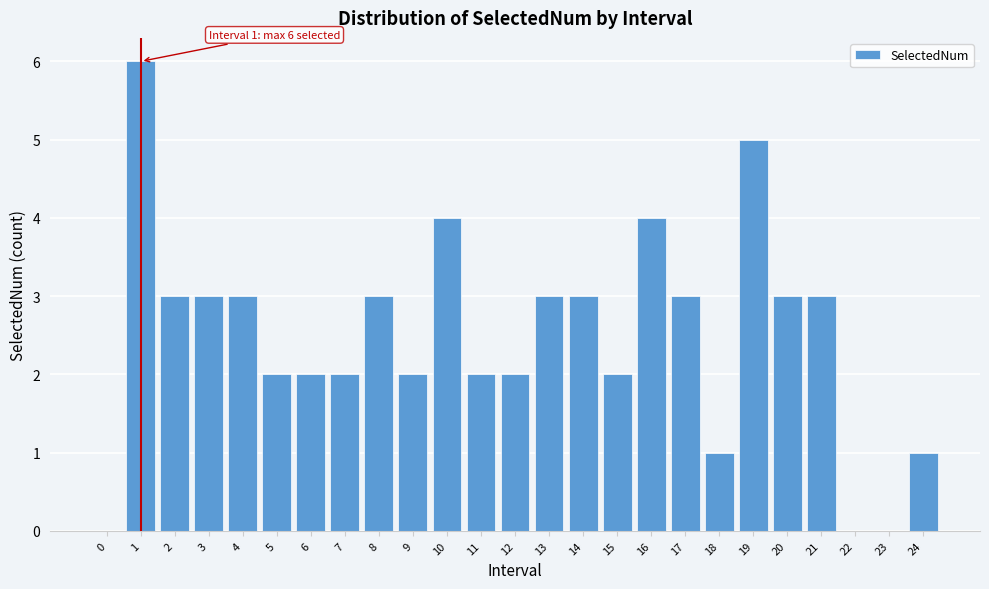

Reading left to right, extract all data points from this chart.

0=0	1=6	2=3	3=3	4=3	5=2	6=2	7=2	8=3	9=2	10=4	11=2	12=2	13=3	14=3	15=2	16=4	17=3	18=1	19=5	20=3	21=3	22=0	23=0	24=1